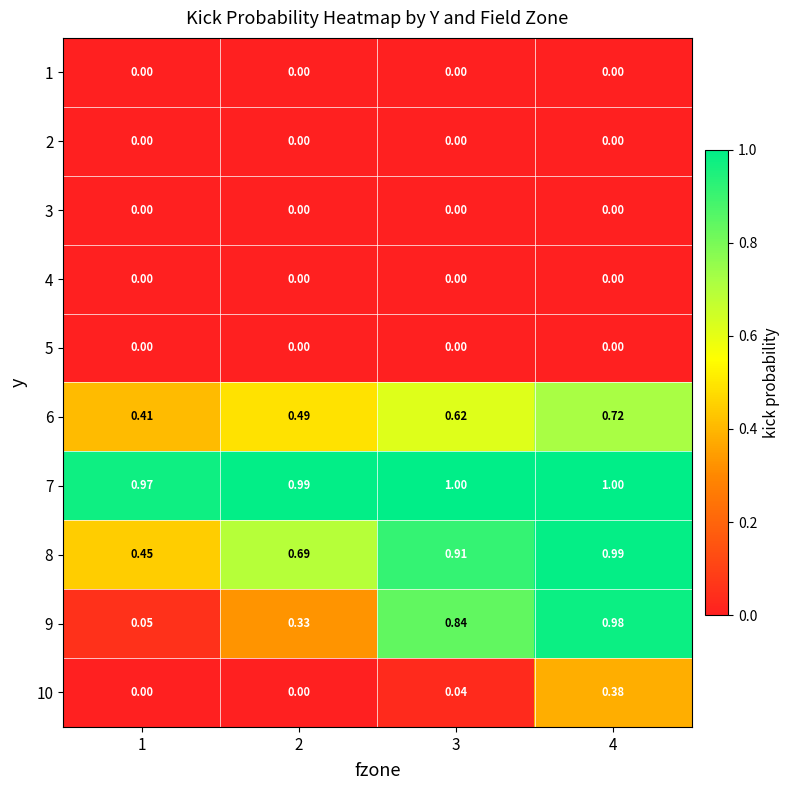

Which series changed the most between 1 and 4?

9